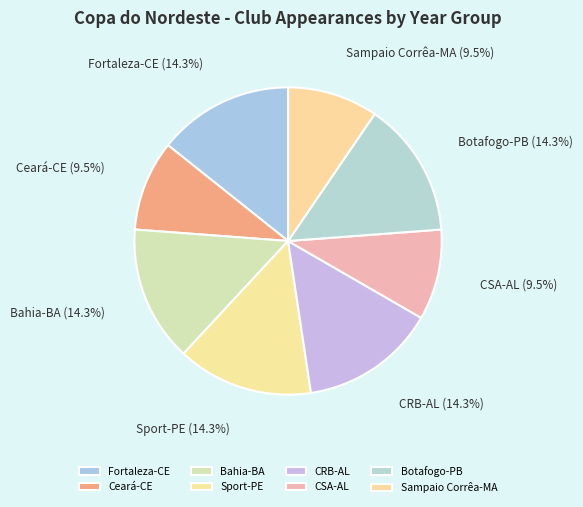

Count the number of slices in the pie.

8